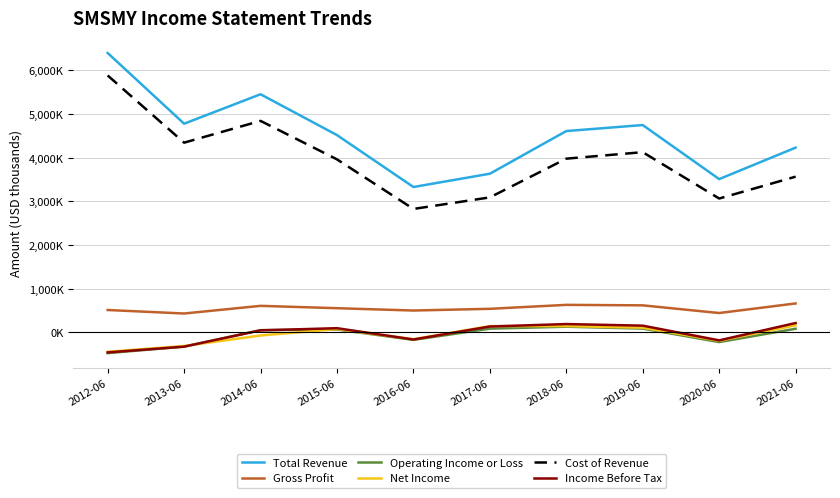

Rank the categories by Gross Profit value from highest to lowest.

2021-06, 2018-06, 2019-06, 2014-06, 2015-06, 2017-06, 2012-06, 2016-06, 2020-06, 2013-06